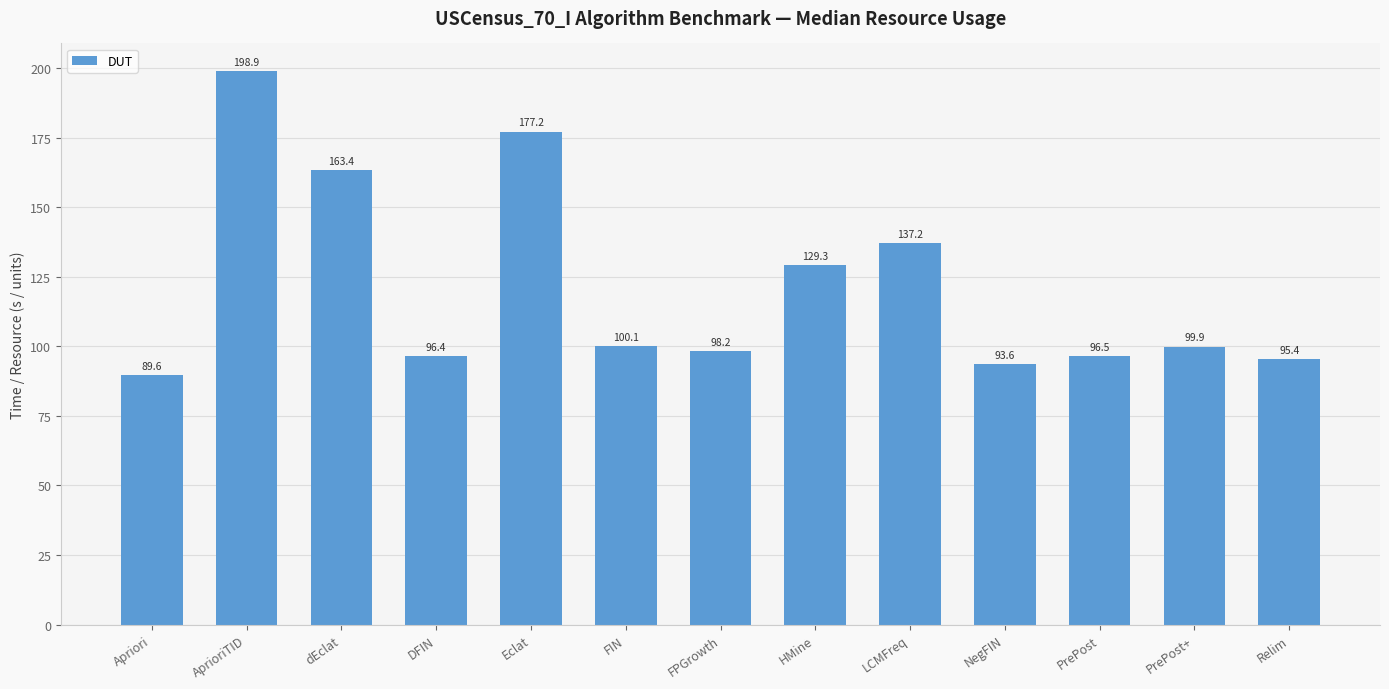

How many bars are there in total?

13